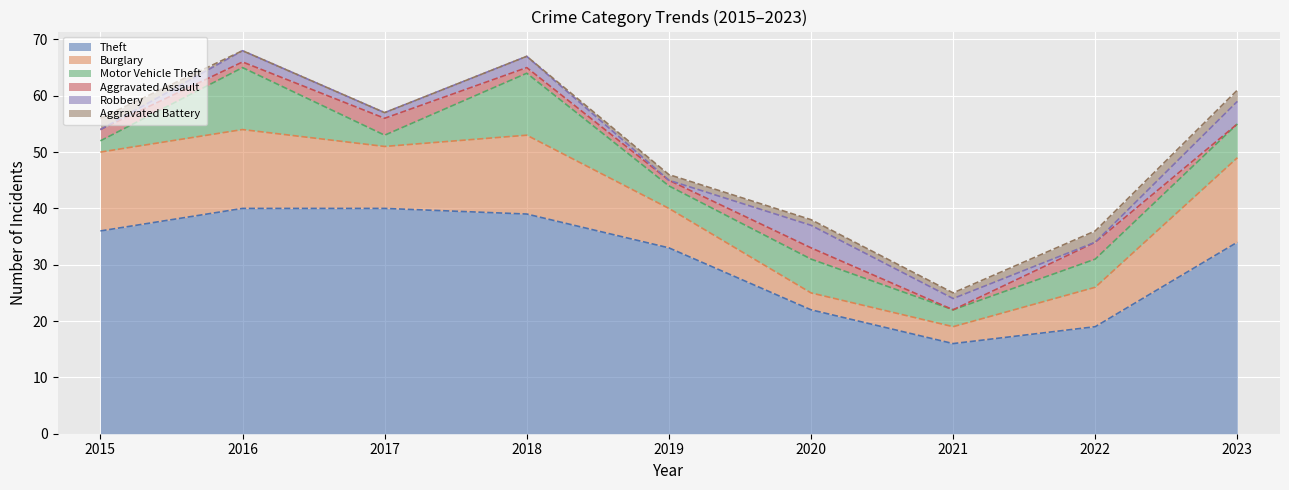

True or false: Burglary and Aggravated Battery cross at least once.

False